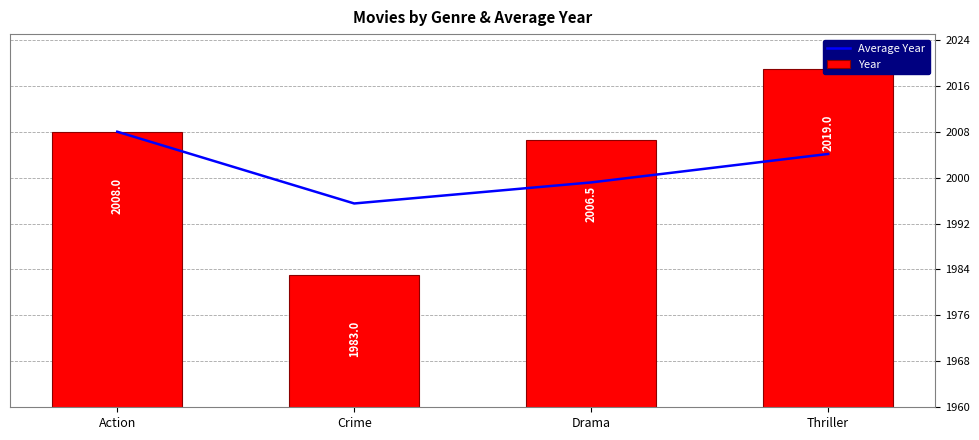

What are all the series names shown in the legend?

Average Year, Year